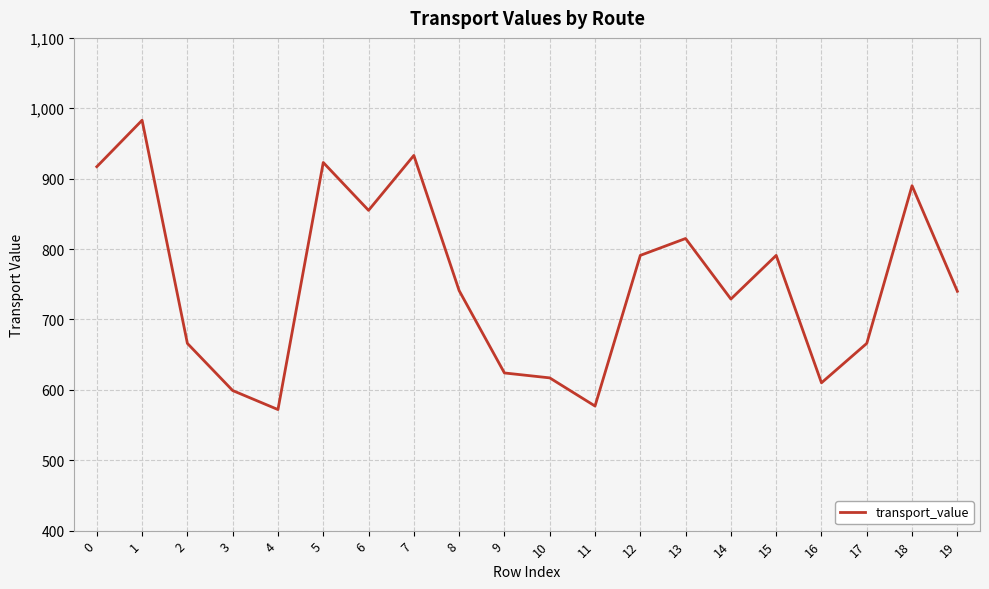

What is the sum of the values at 12 and 11?

1368